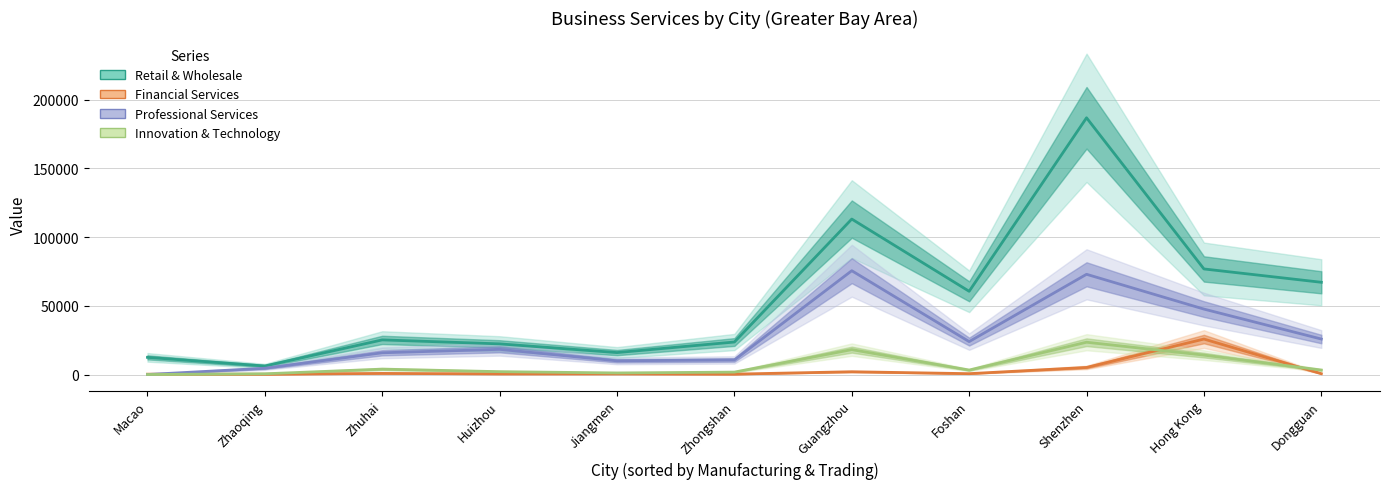

At how many categories does at least one series exceed 148575?

1